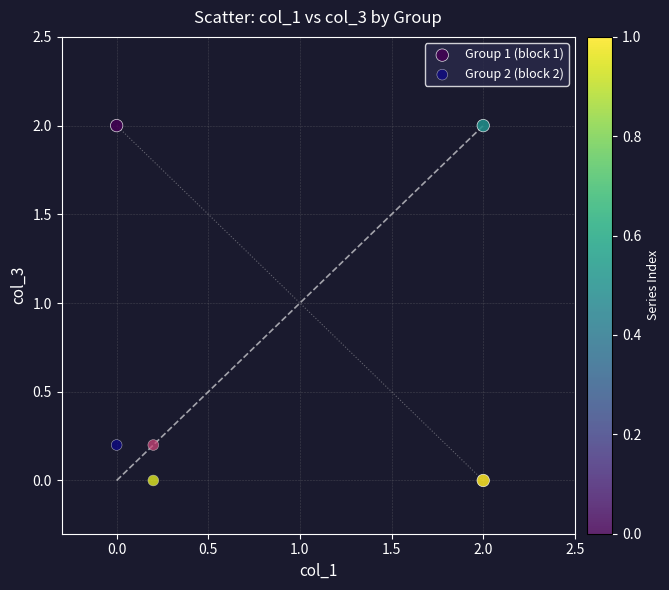

Which series has the widest spread of Y values?

Group 1 (block 1)